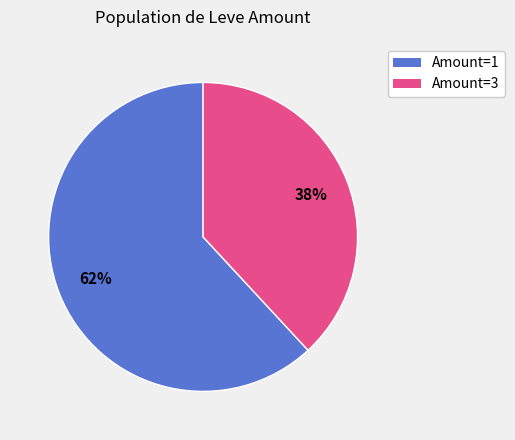

Is there a majority slice in this chart?

Yes